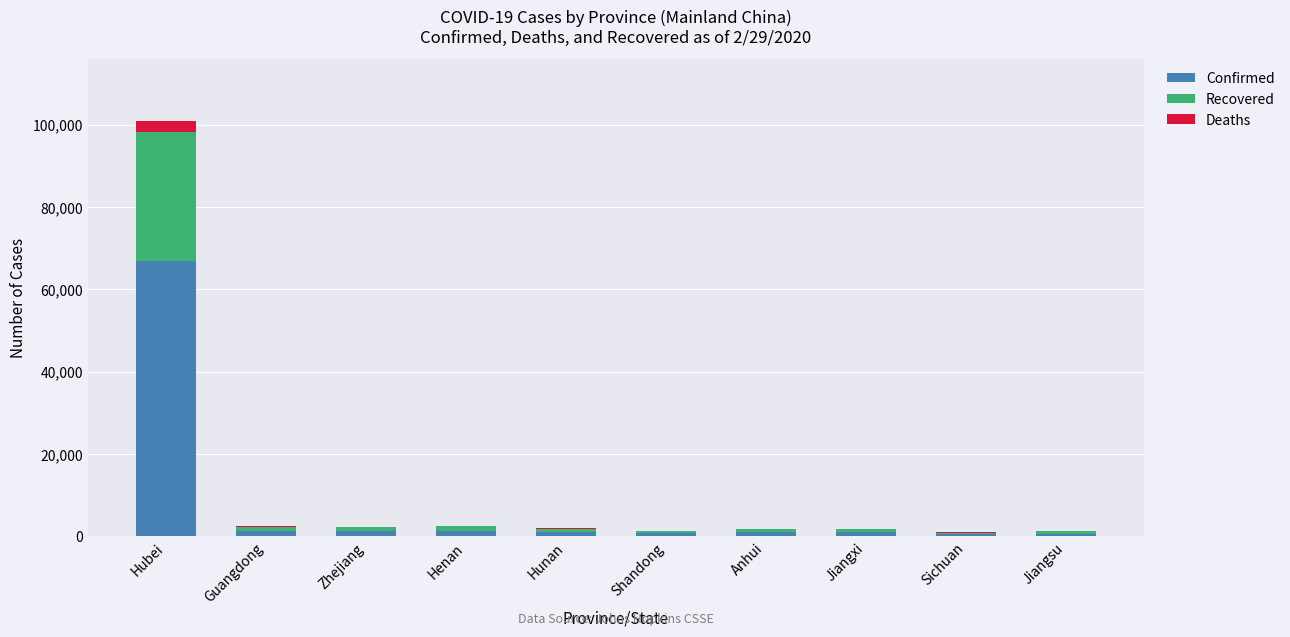

Read the Confirmed value at Zhejiang.

1205